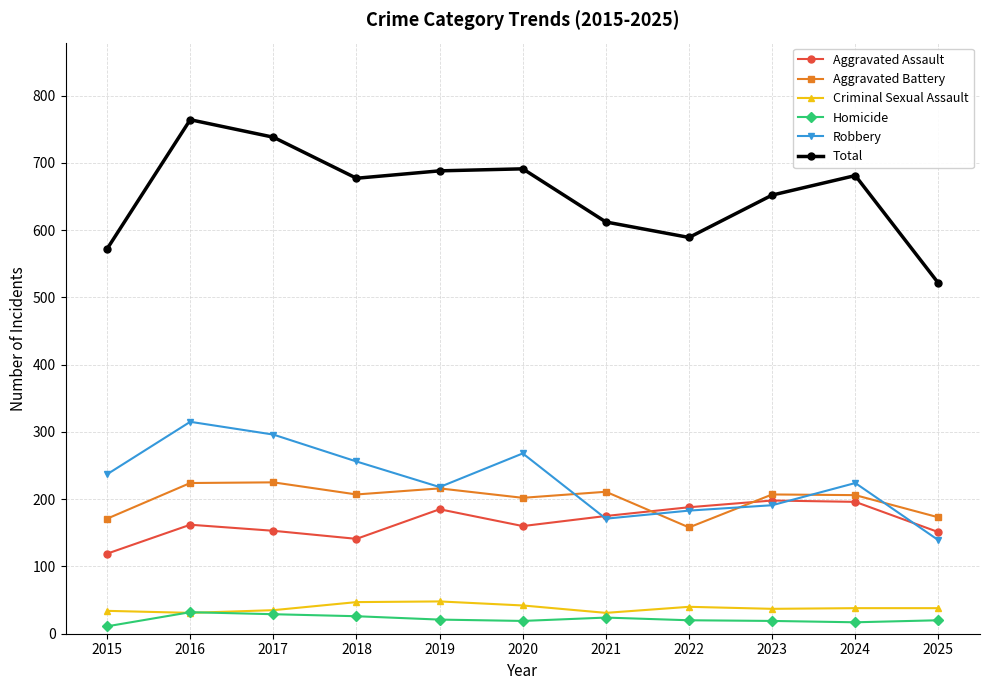

What is the total value across all series at 2022?

1178